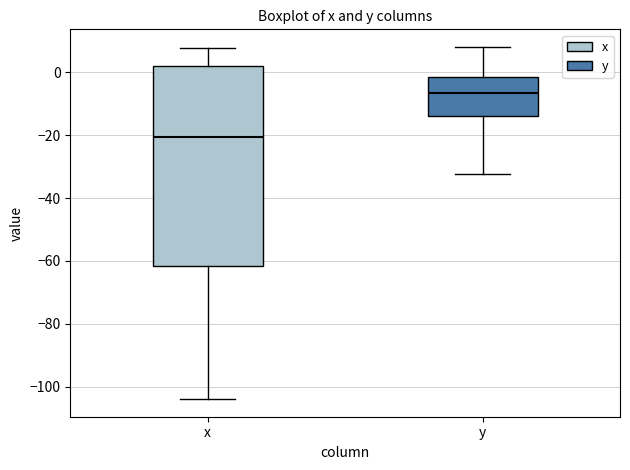

Comparing the boxes themselves (not the whiskers), which one is the tallest?

x